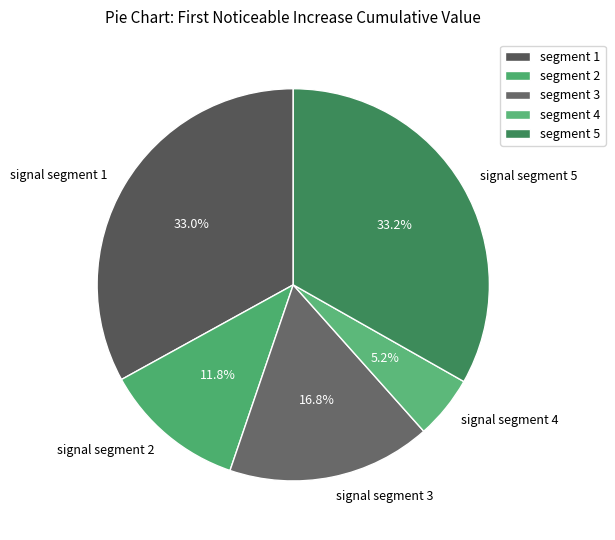

Does signal segment 4 represent more than half of the total?

No